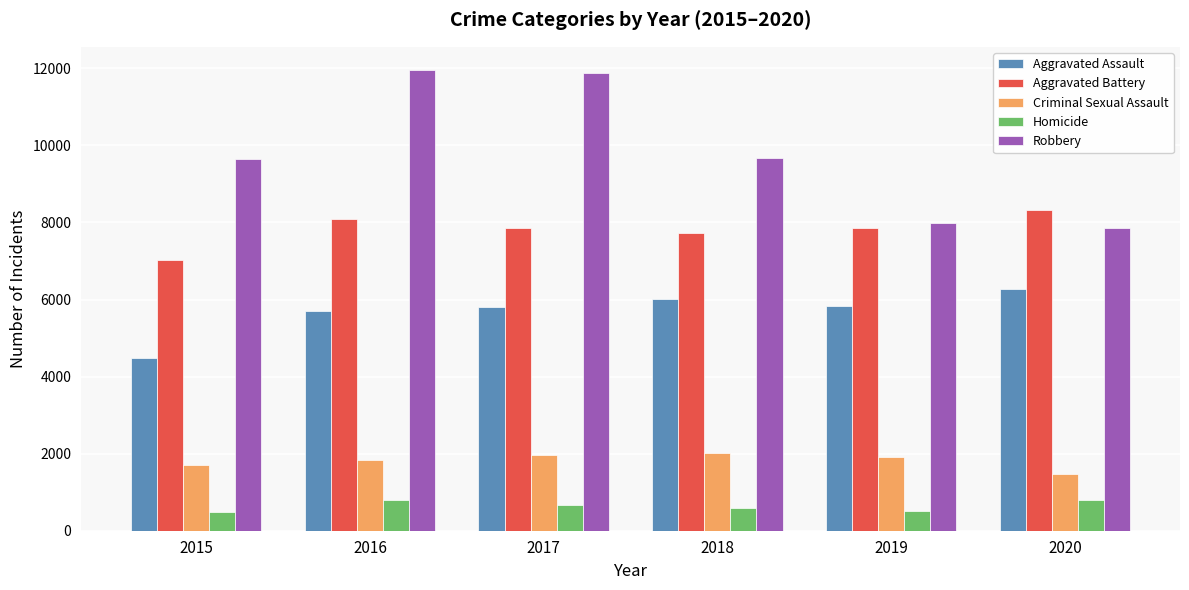

How many values in the Aggravated Assault series are below 5841?

3